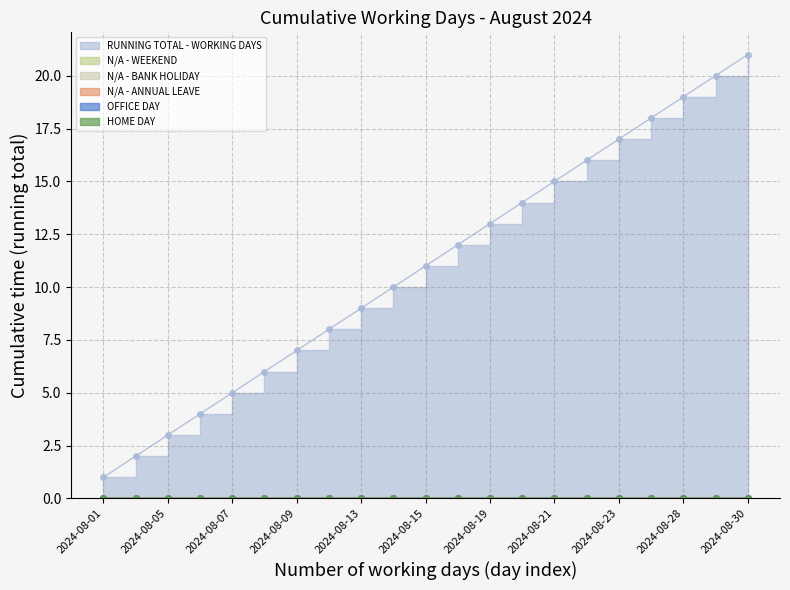

Reading right to left, what are all the values shown in this chart?

RUNNING TOTAL - WORKING DAYS: 21	20	19	18	17	16	15	14	13	12	11	10	9	8	7	6	5	4	3	2	1
N/A - WEEKEND: 0	0	0	0	0	0	0	0	0	0	0	0	0	0	0	0	0	0	0	0	0
N/A - BANK HOLIDAY: 0	0	0	0	0	0	0	0	0	0	0	0	0	0	0	0	0	0	0	0	0
N/A - ANNUAL LEAVE: 0	0	0	0	0	0	0	0	0	0	0	0	0	0	0	0	0	0	0	0	0
OFFICE DAY: 0	0	0	0	0	0	0	0	0	0	0	0	0	0	0	0	0	0	0	0	0
HOME DAY: 0	0	0	0	0	0	0	0	0	0	0	0	0	0	0	0	0	0	0	0	0